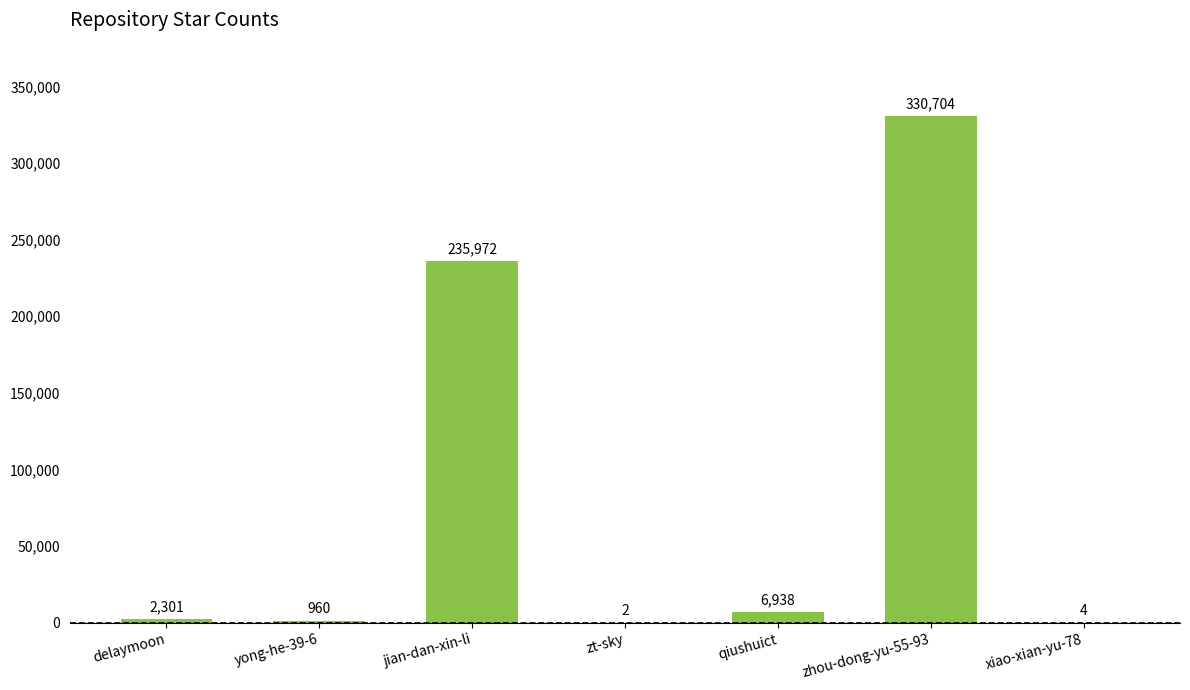

Which label corresponds to the largest value in the chart?

zhou-dong-yu-55-93